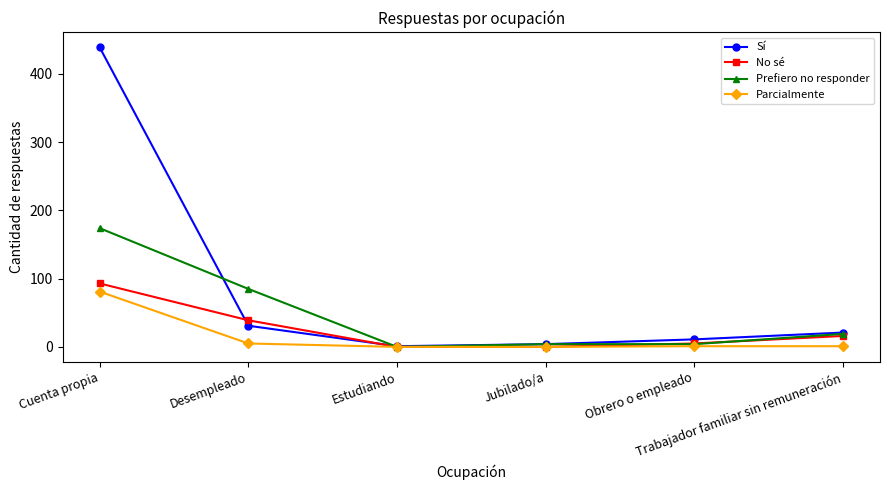

How many values in the Sí series are below 21?

3